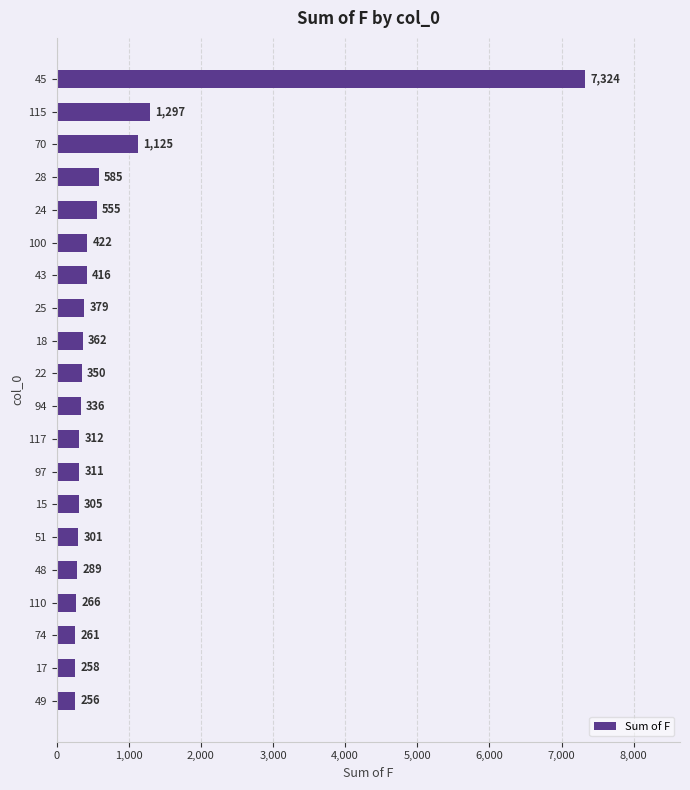

List the labels in order of value, smallest first.

49, 17, 74, 110, 48, 51, 15, 97, 117, 94, 22, 18, 25, 43, 100, 24, 28, 70, 115, 45